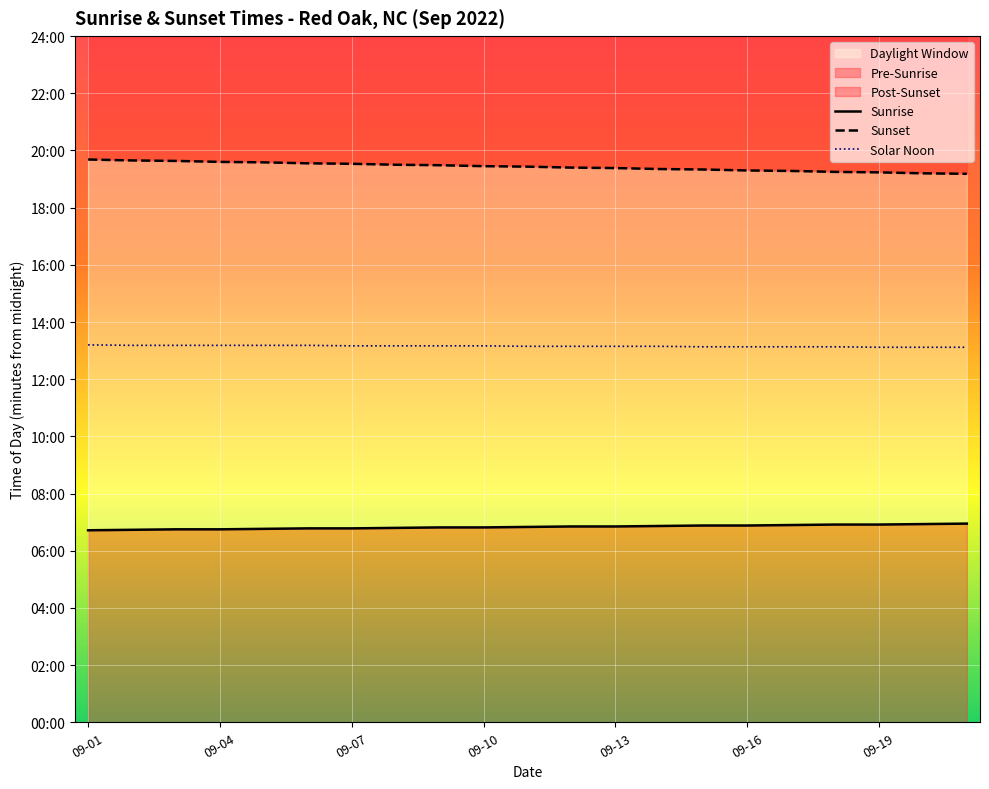

At which label is Sunrise closest to 410?

10